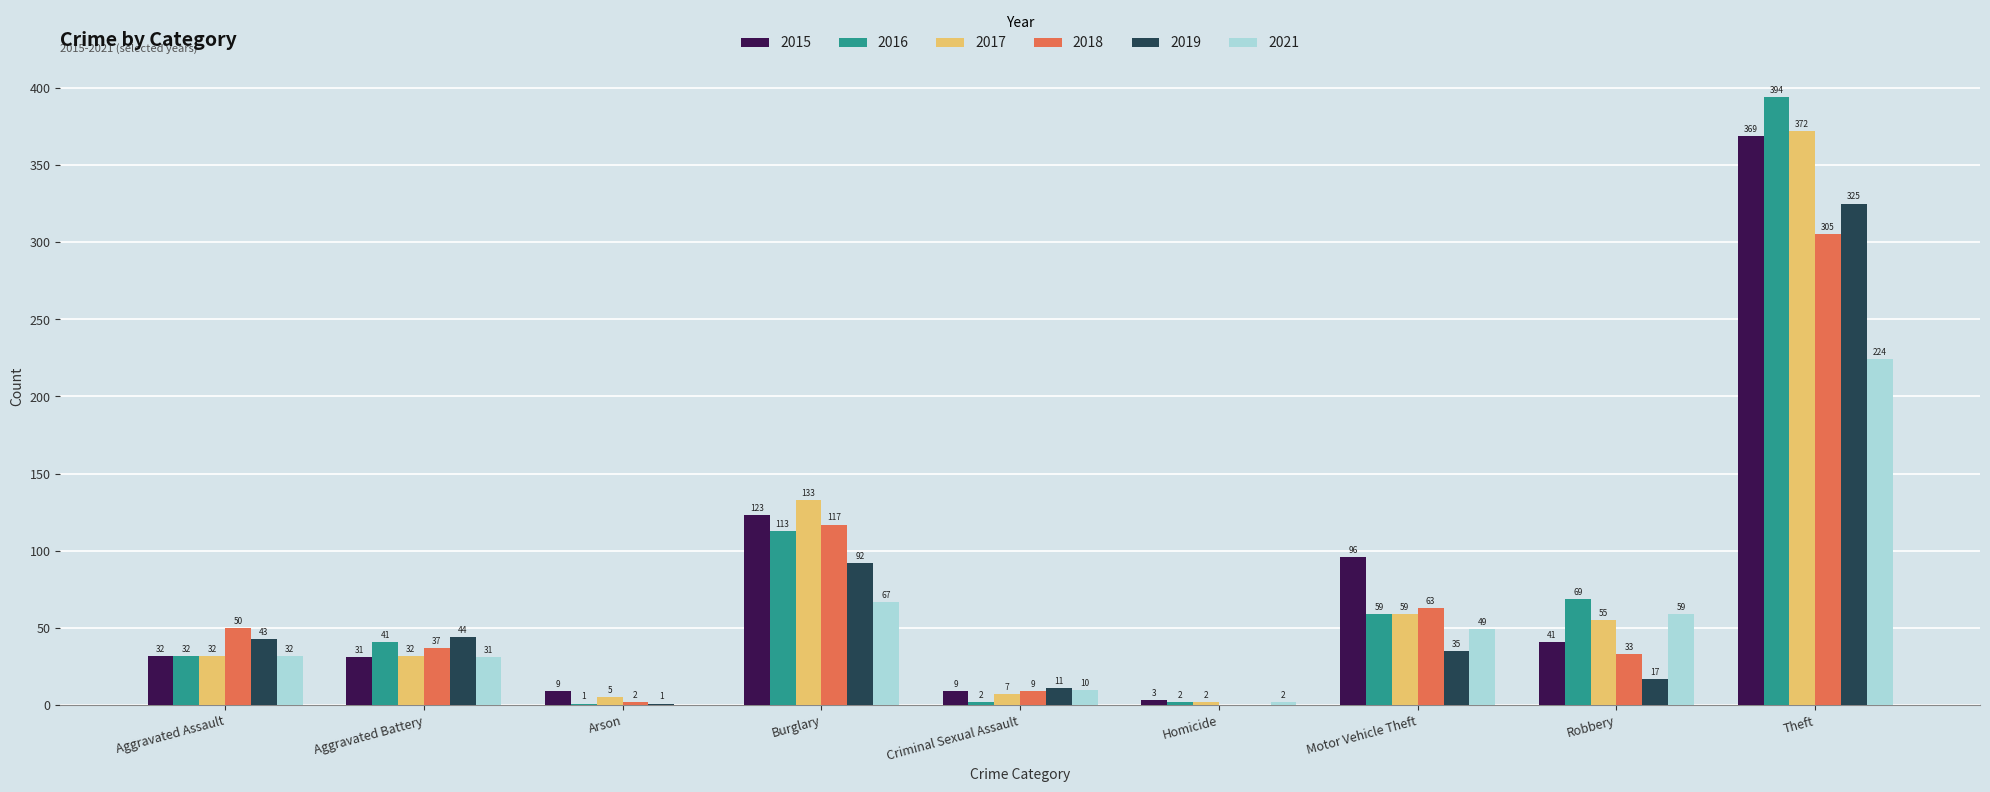

Is the value of 2016 at Criminal Sexual Assault greater than the value of 2015 at Motor Vehicle Theft?

No